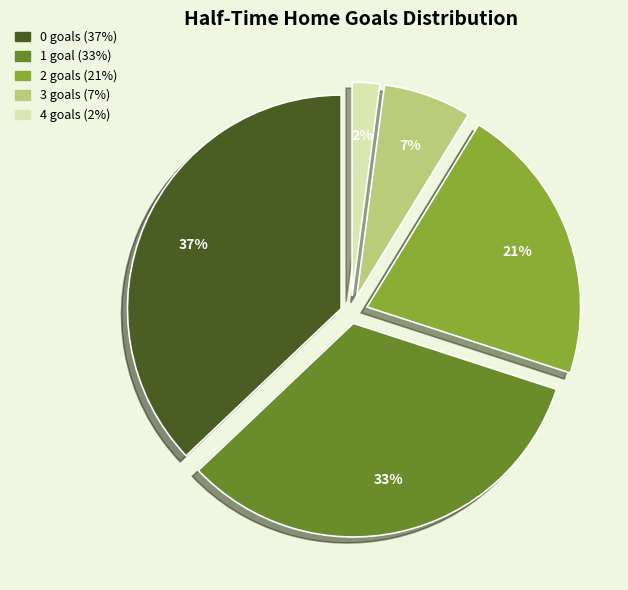

Is the sum of 4 and 0 greater than half?

No